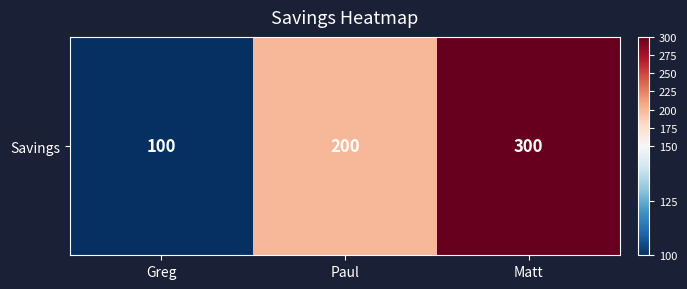

Reading left to right, transcribe all the data shown in this chart.

Greg=100	Paul=200	Matt=300